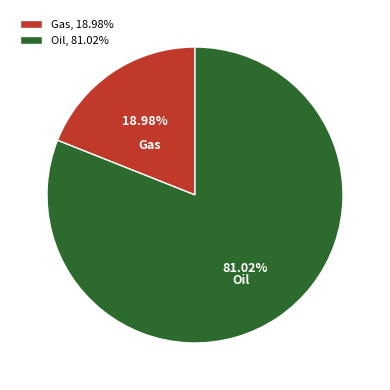

To the nearest percent, what is the difference between the largest and smallest slice percentages?

62%